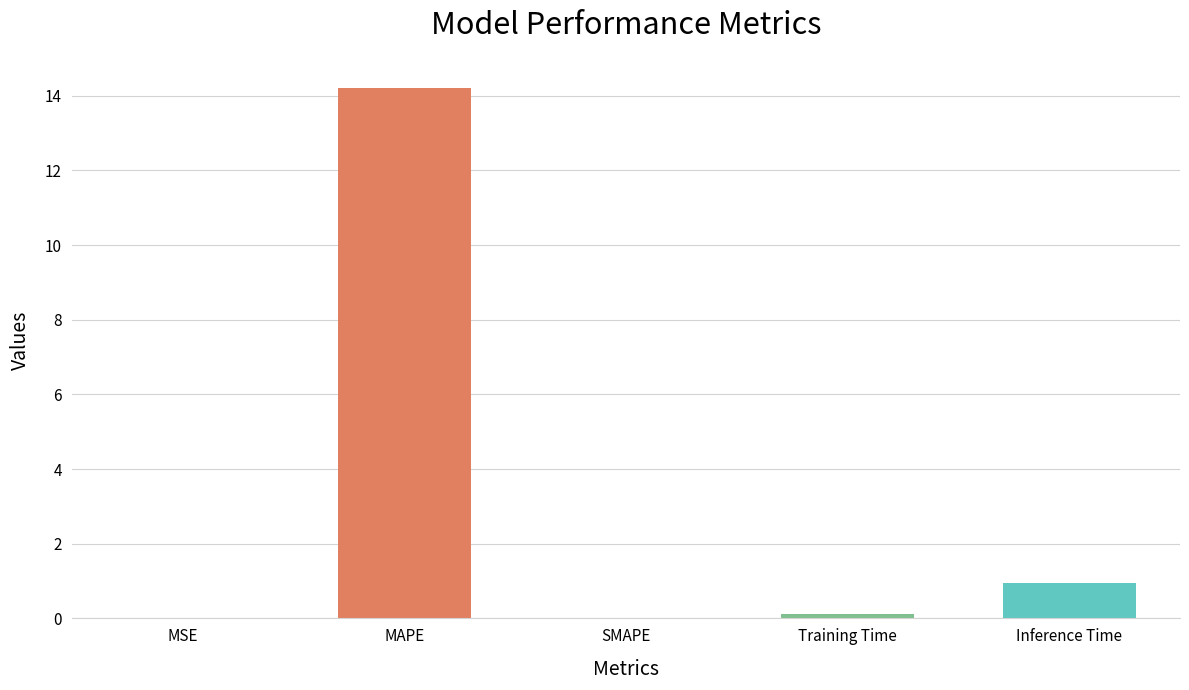

What is the sum of the values at MAPE and SMAPE?

14.2